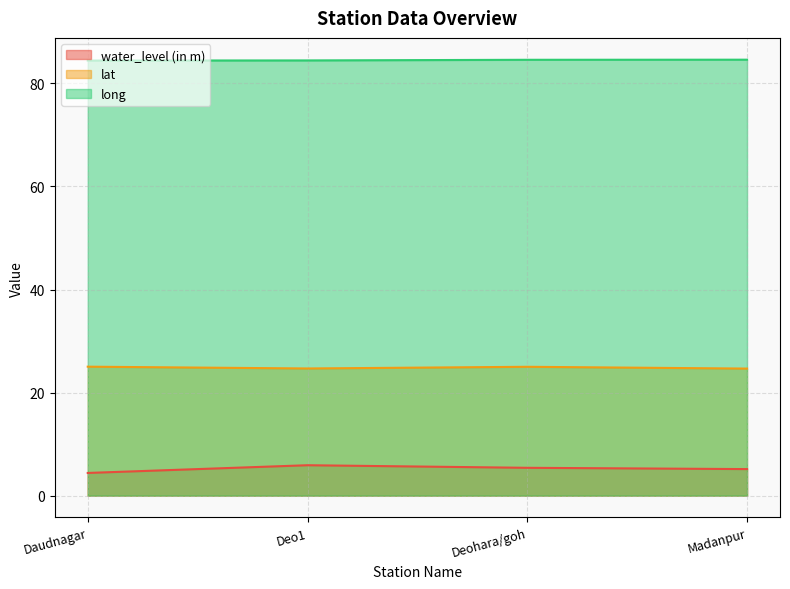

What is the label of the 2nd point from the right?

Deohara/goh